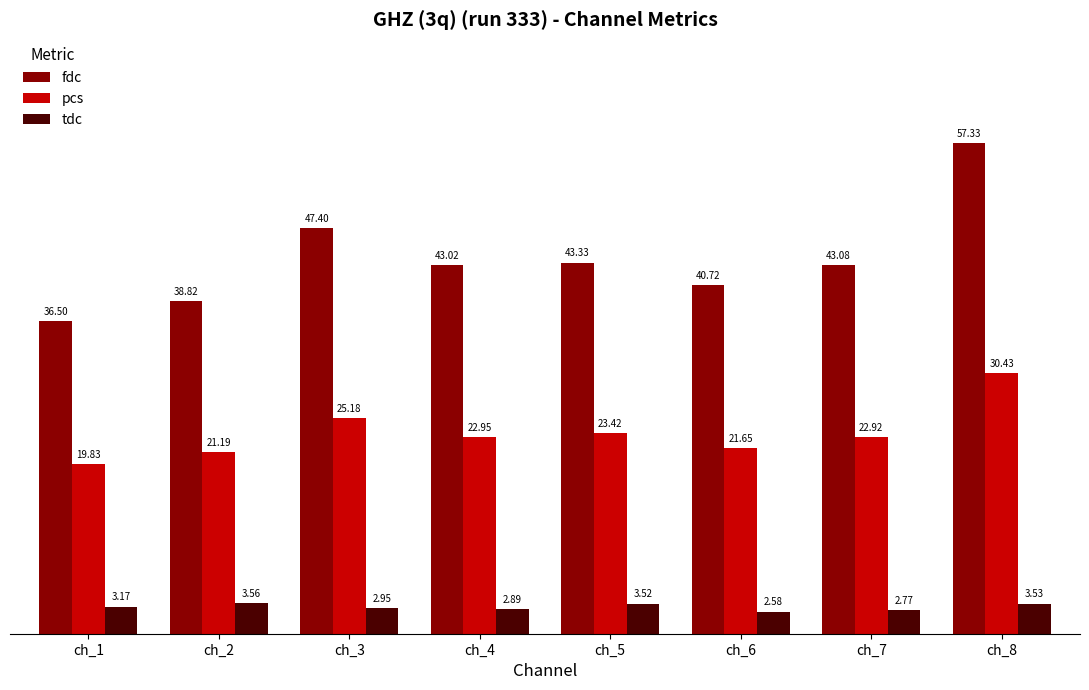

What is the difference between the maximum and minimum values in the tdc series?

1.0